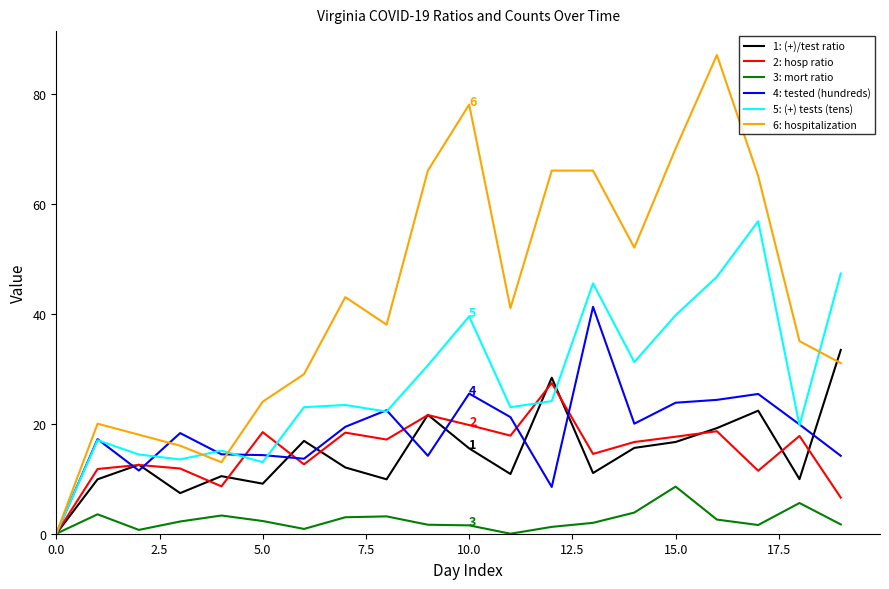

At which category is the sum across all series the highest?

16